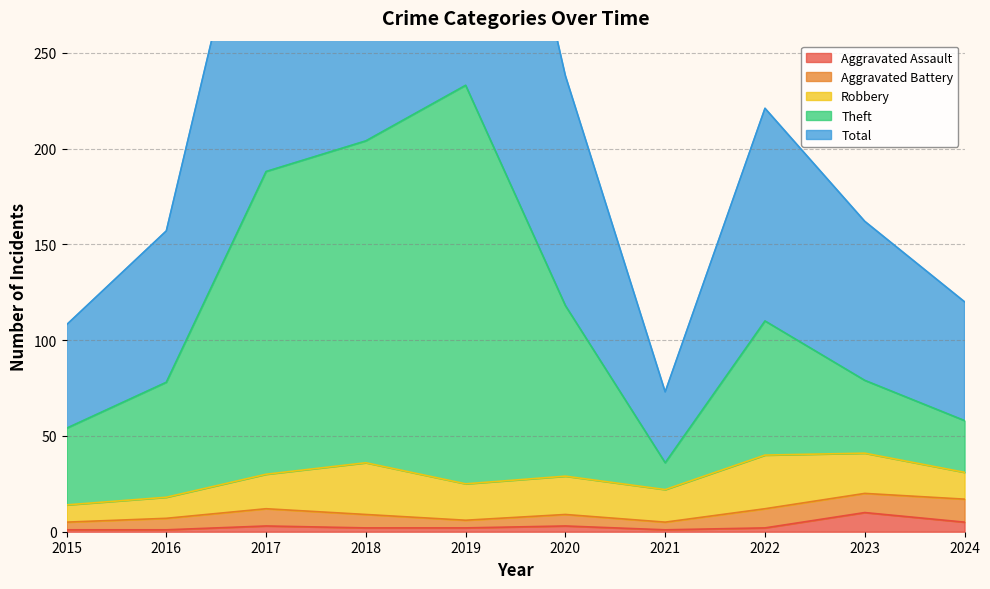

What is the highest value of the Theft series?

233